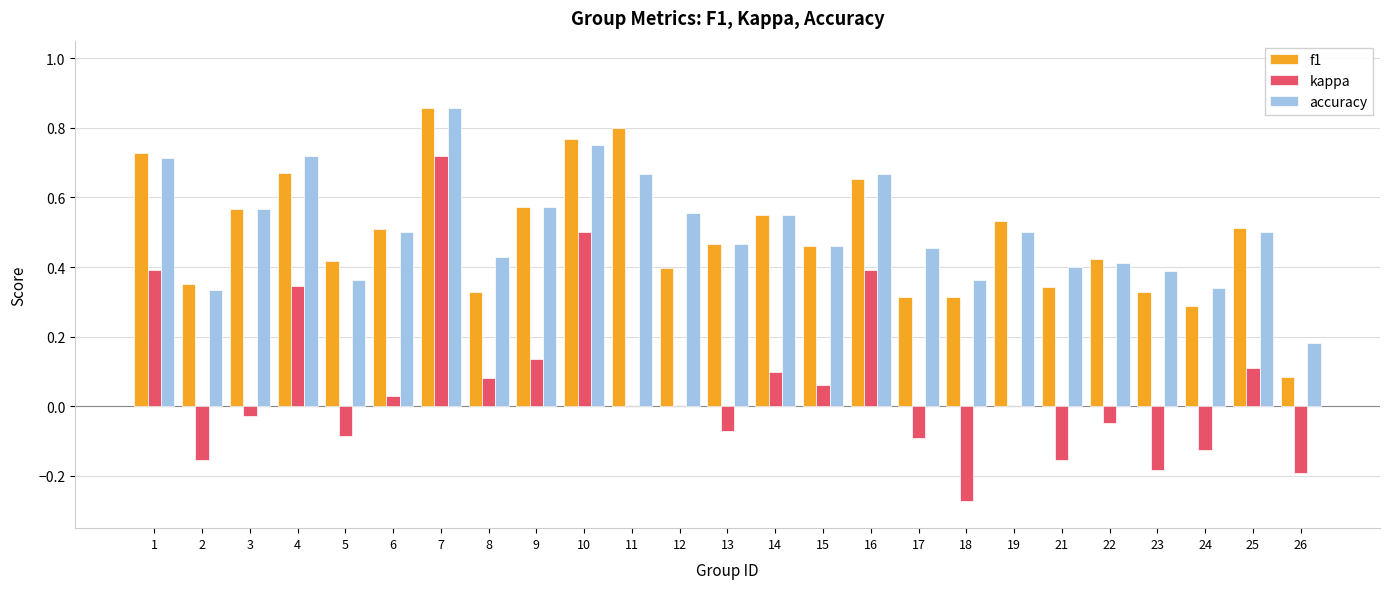

Is the value of kappa at 5 greater than the value of accuracy at 13?

No